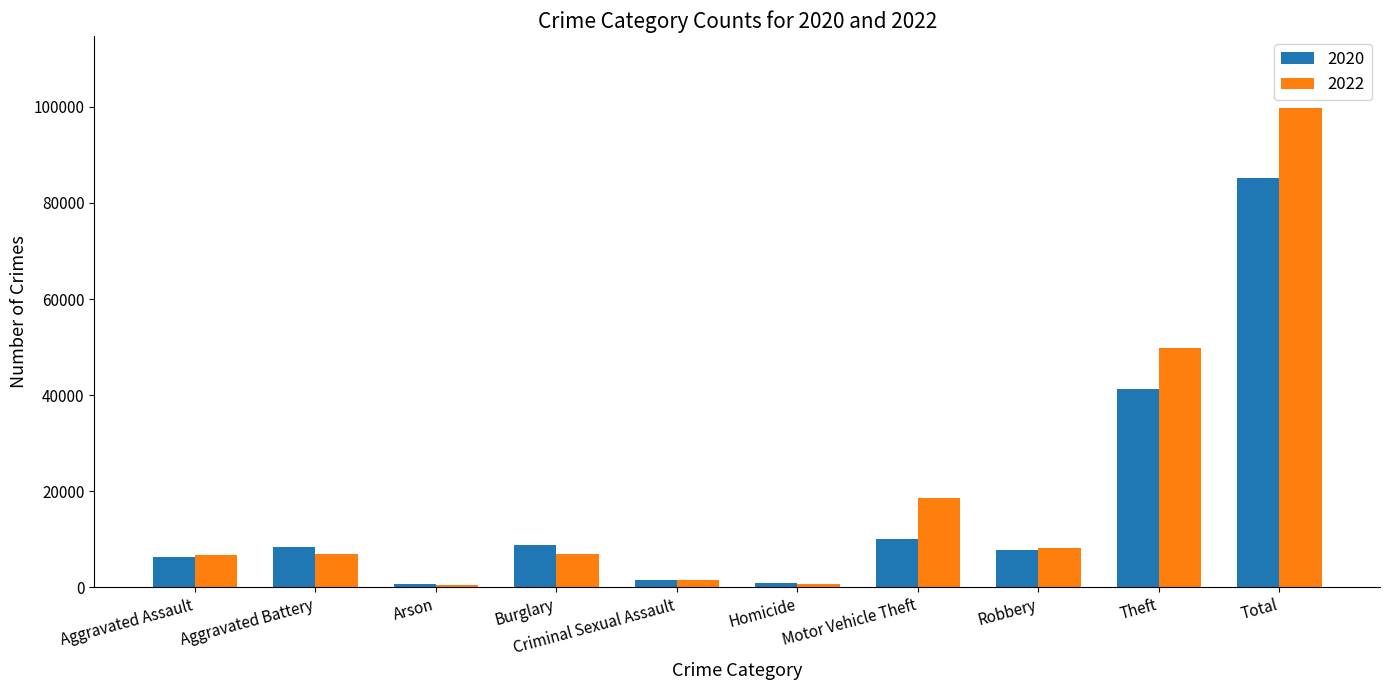

What is the label of the 10th bar from the left?

Total